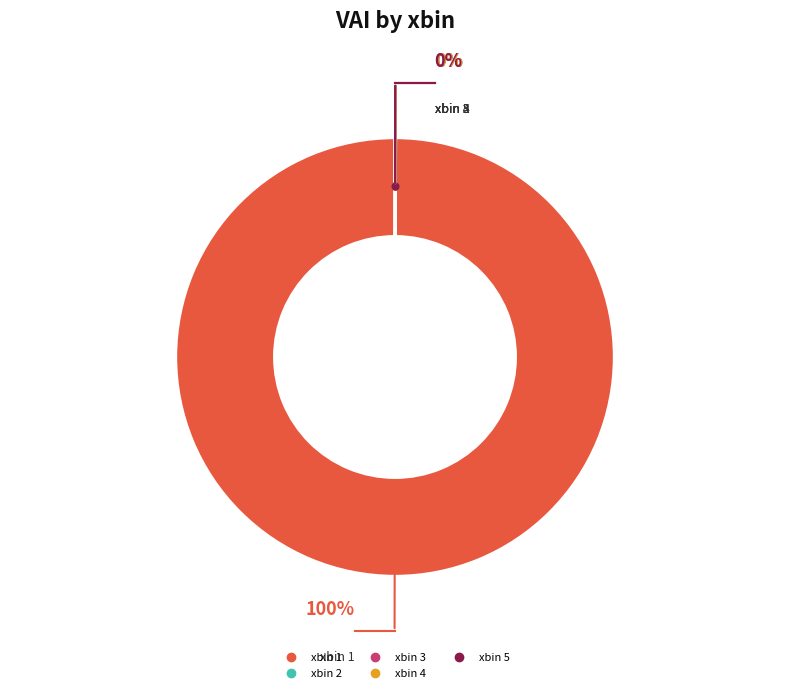

Does xbin 1 represent more than half of the total?

Yes